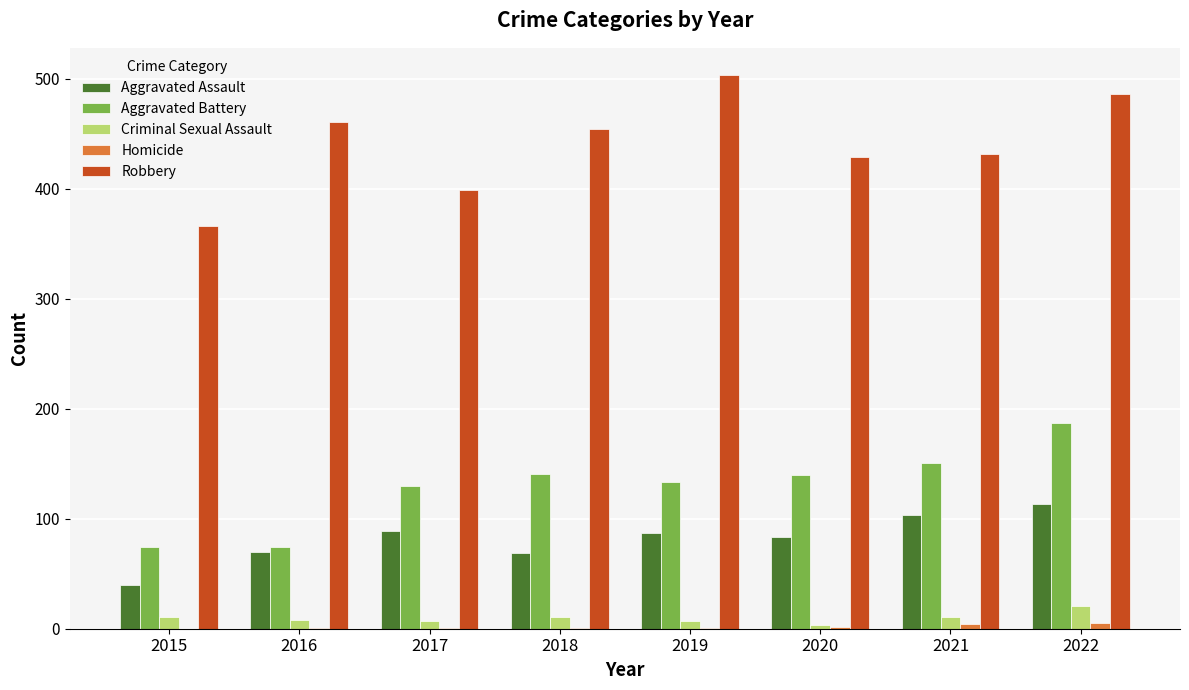

Which series changed the most between 2018 and 2022?

Aggravated Battery